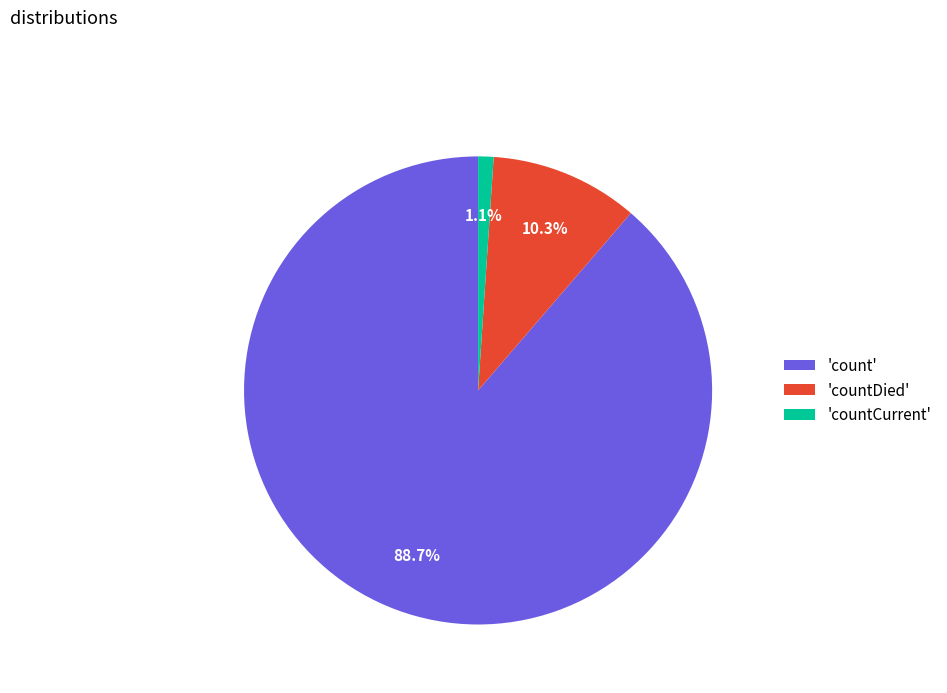

Between 'count' and 'countCurrent', which is larger?

'count'